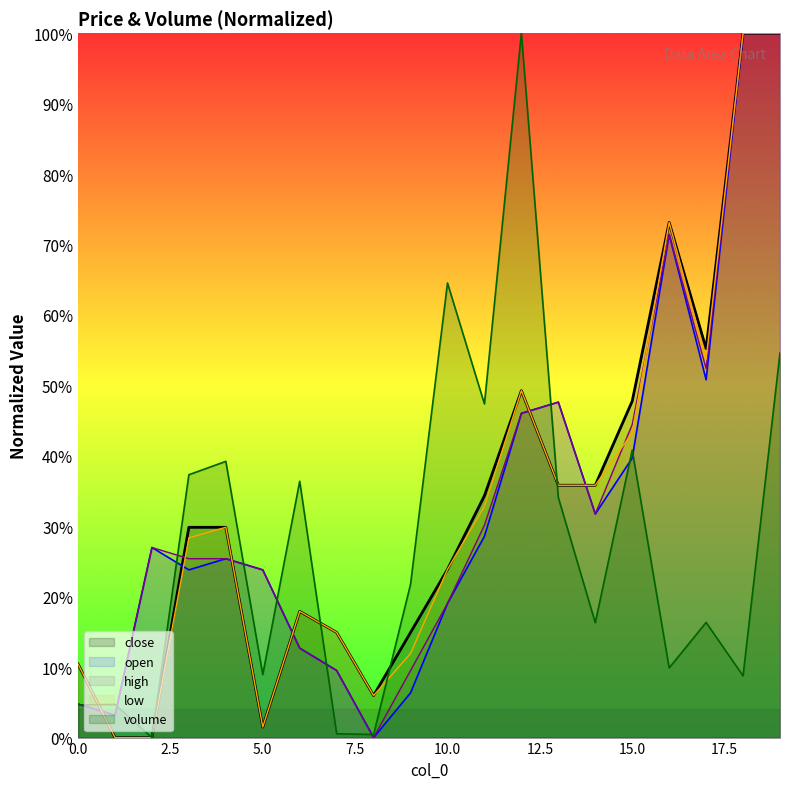

Does the chart display data point markers on the line(s)?

No